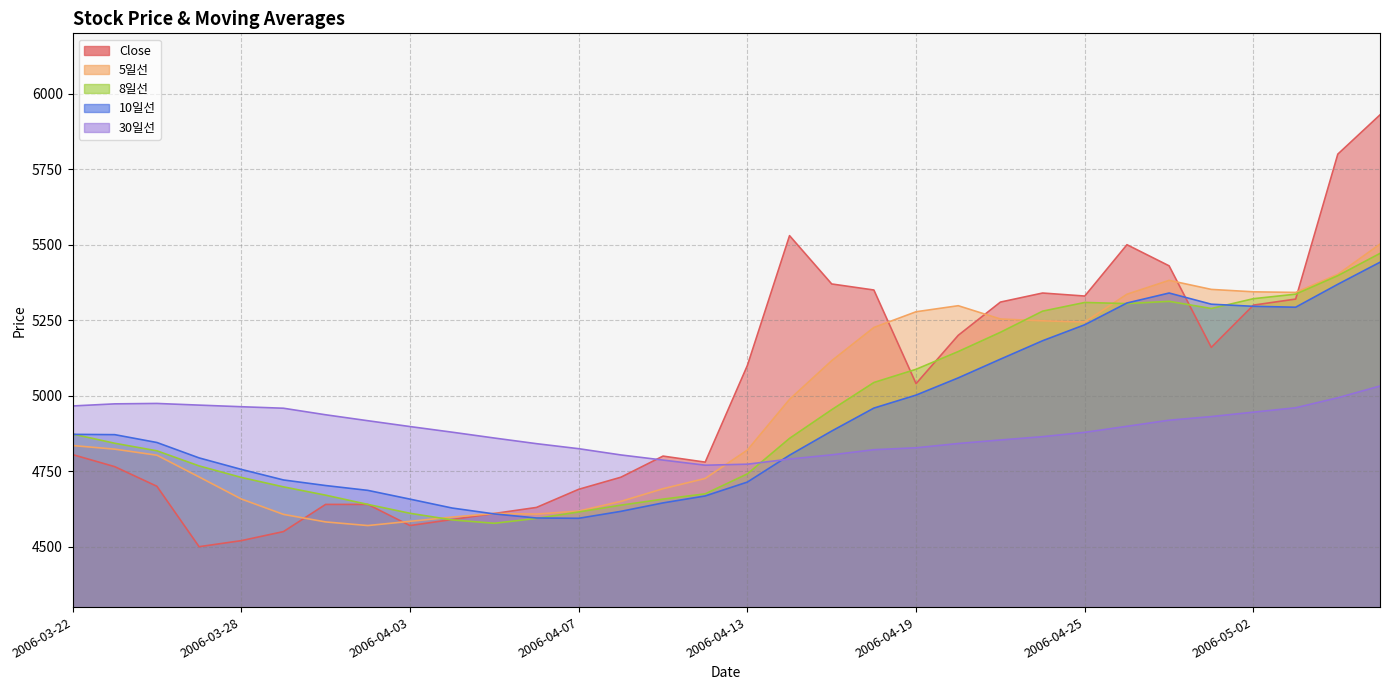

Count the number of categories in the chart.

32